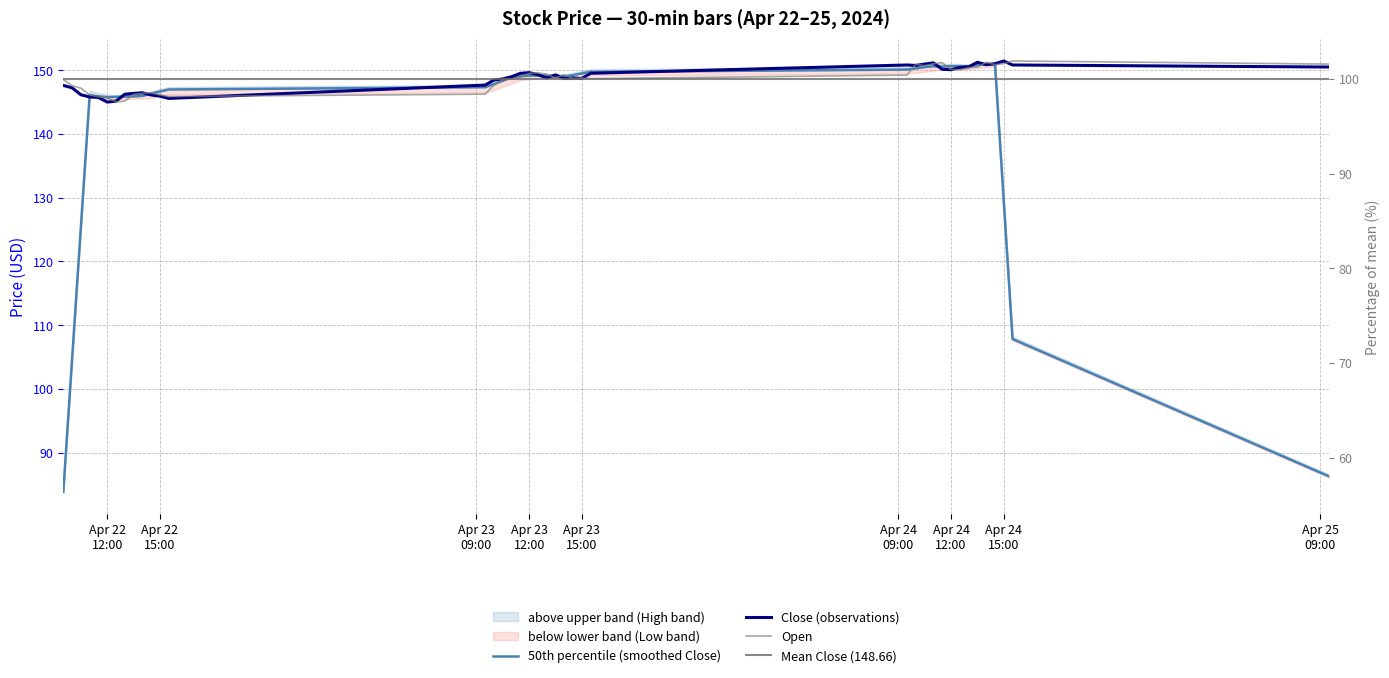

What is the total value across all series at 2024-04-24 12:30:00?

300.5